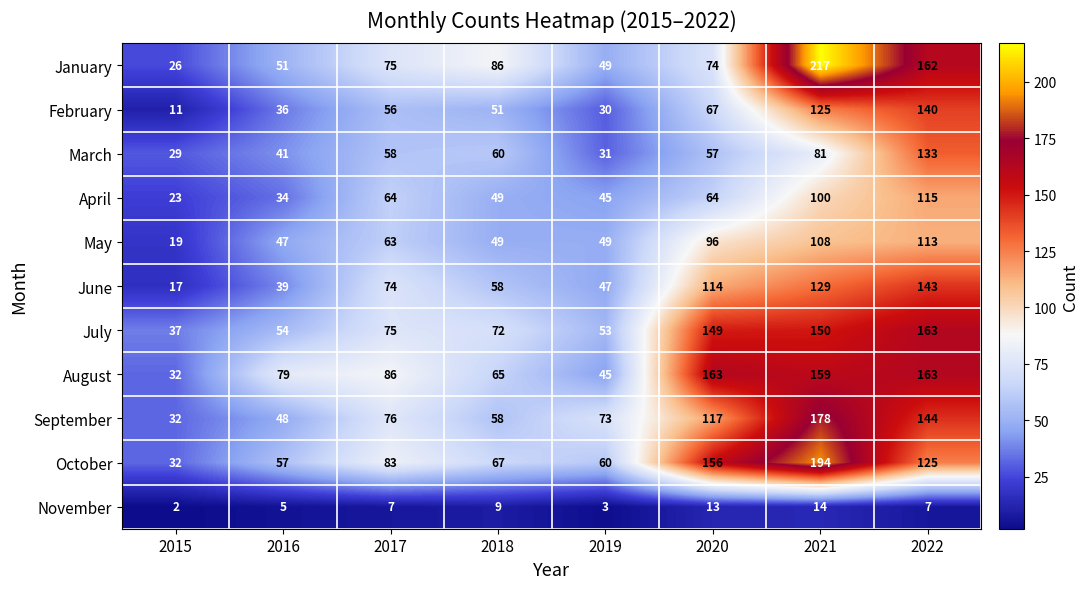

Between 2015 and 2018, which series saw the biggest shift?

January